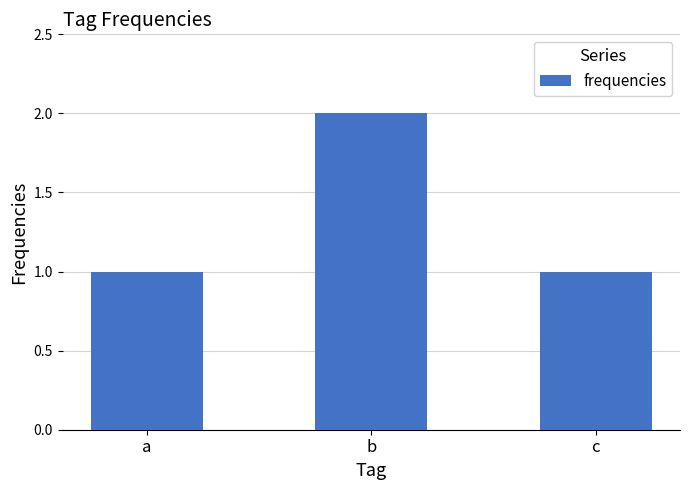

Which label corresponds to the largest value in the chart?

b